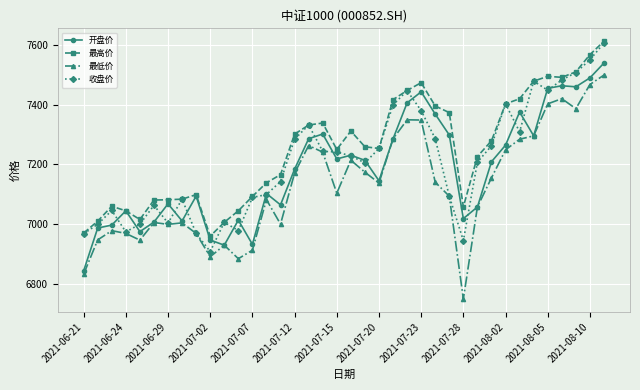

What is the greatest value displayed?

7611.6